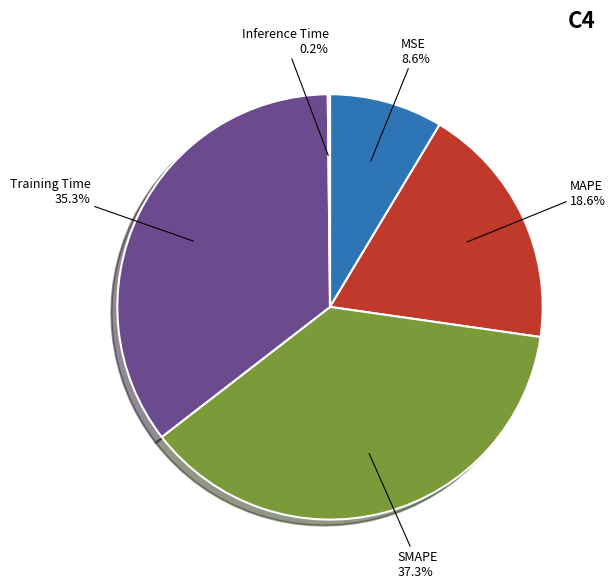

What percentage is NOT represented by SMAPE?

62.7%